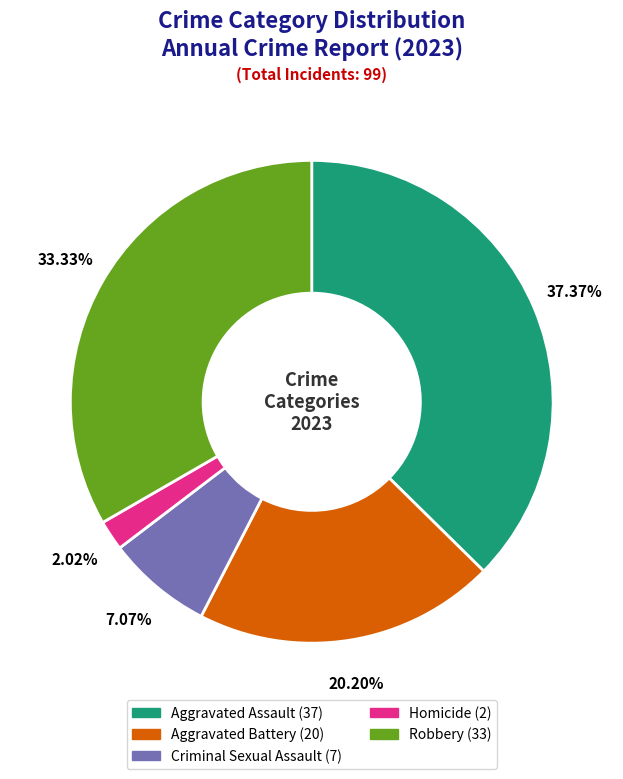

To the nearest percent, what is the difference between the largest and smallest slice percentages?

35%